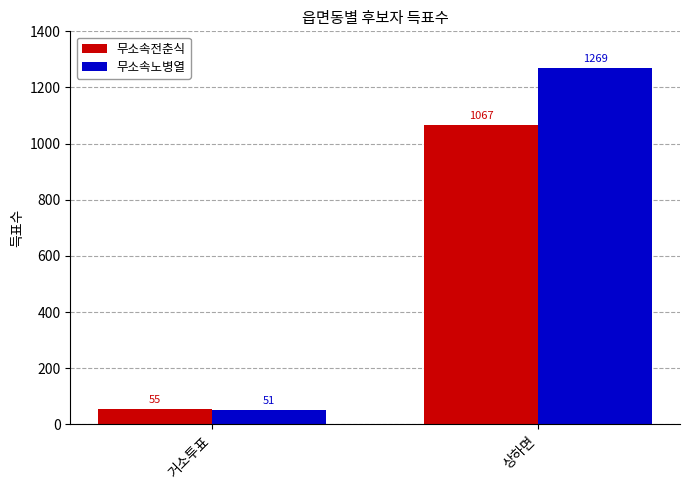

What is the label of the 1st bar from the right?

상하면